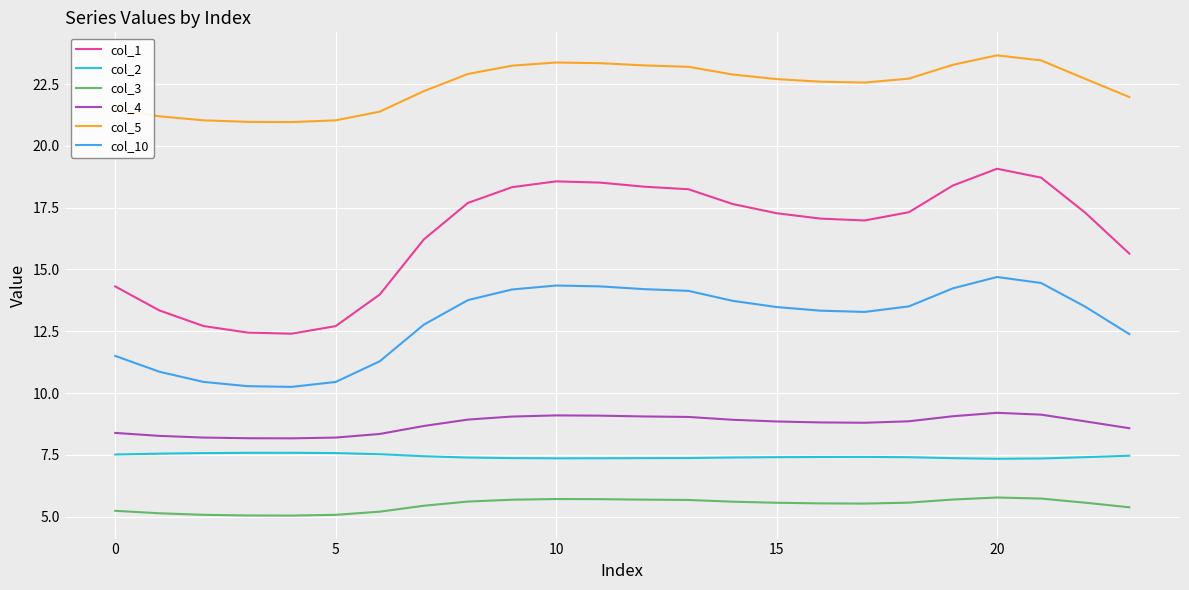

How many series are shown in this chart?

6